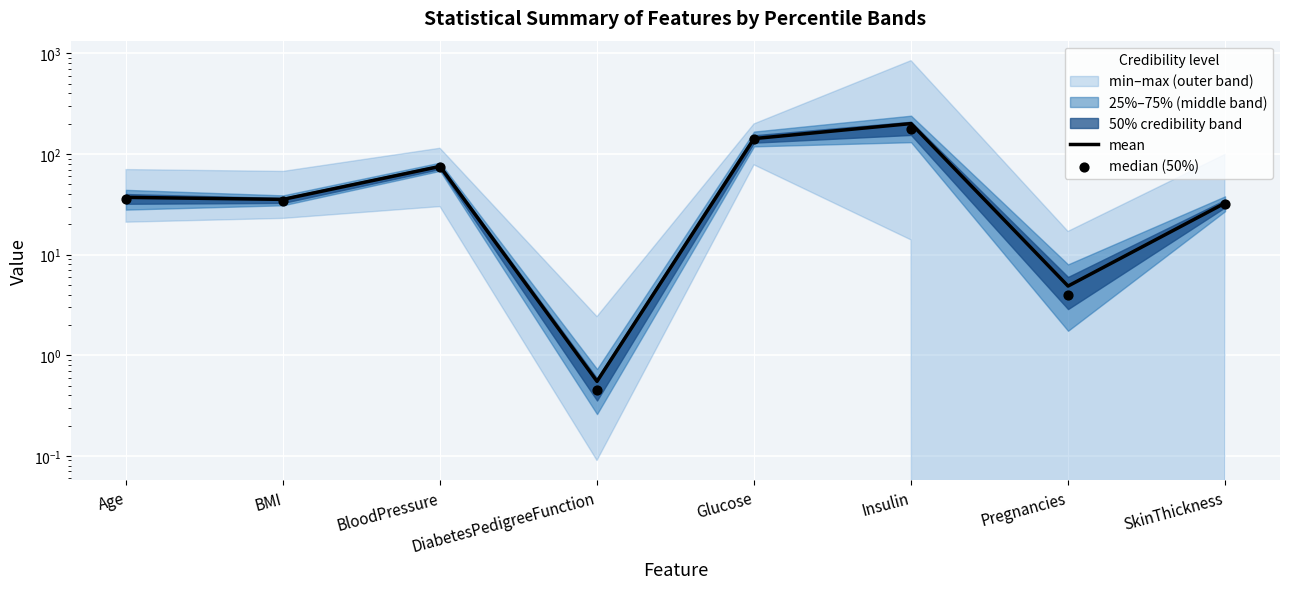

At which category is the sum across all series the highest?

Insulin